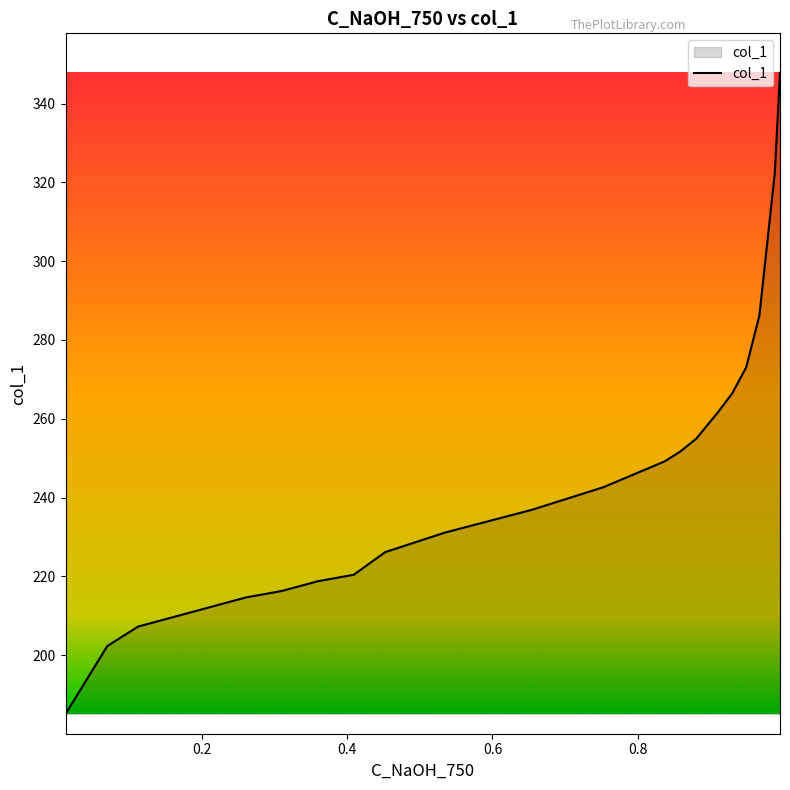

Reading left to right, extract all data points from this chart.

0.9957=347.9	0.9885=322.4	0.9673=286.2	0.9491=273.0	0.9299=266.4	0.9097=261.5	0.8804=254.9	0.8582=251.6	0.837=249.2	0.7523=242.6	0.6534=236.8	0.5343=231.1	0.4525=226.2	0.4091=220.4	0.3597=218.8	0.3102=216.3	0.2608=214.6	0.2113=212.2	0.1619=209.7	0.1124=207.2	0.07=202.3	0.0125=185.0